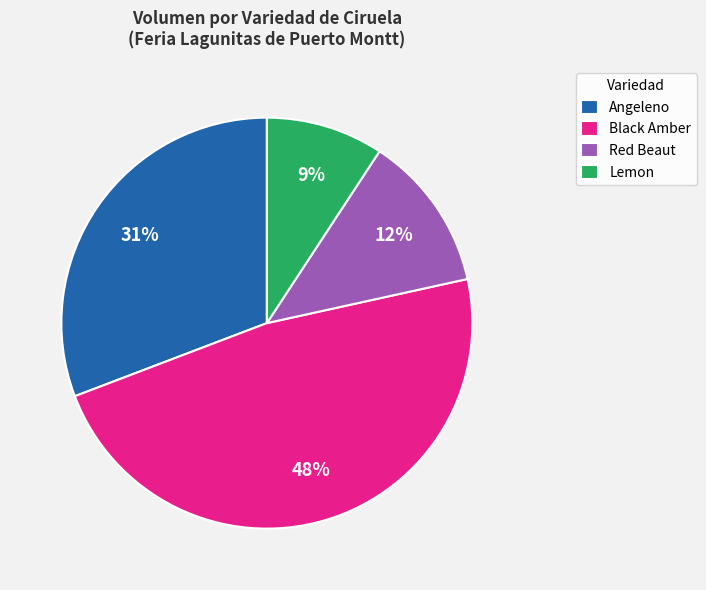

Count the number of slices in the pie.

4